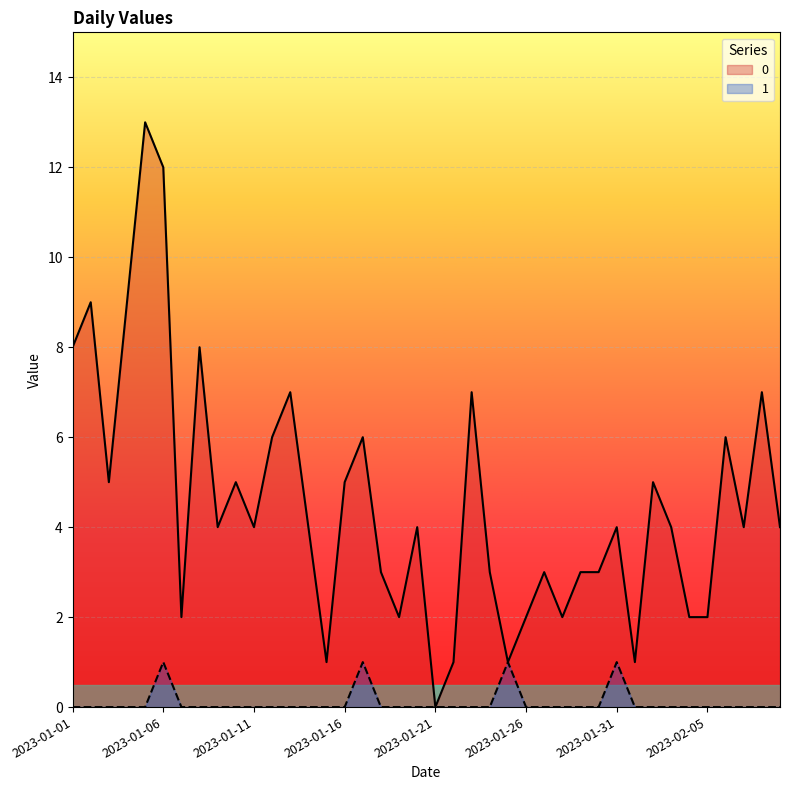

Which has a higher value, 2023-02-04 or 2023-01-13?

2023-01-13